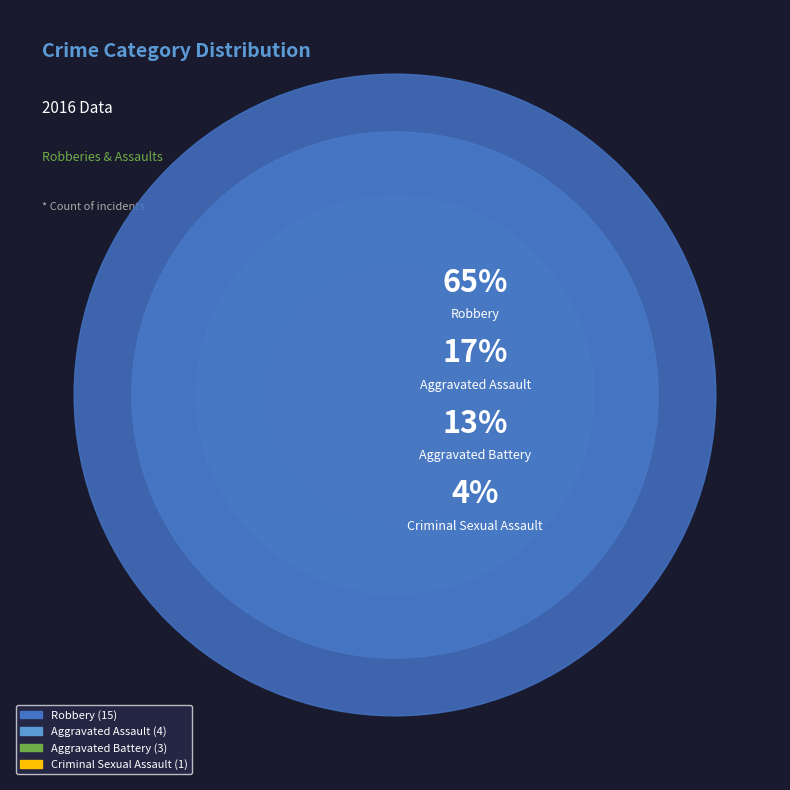

Between Robbery and Aggravated Assault, which is larger?

Robbery